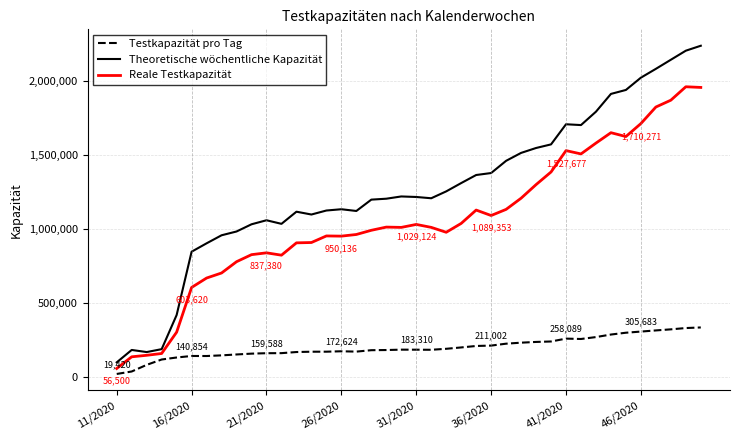

True or false: Testkapazität pro Tag and Reale Testkapazität intersect in this chart.

False